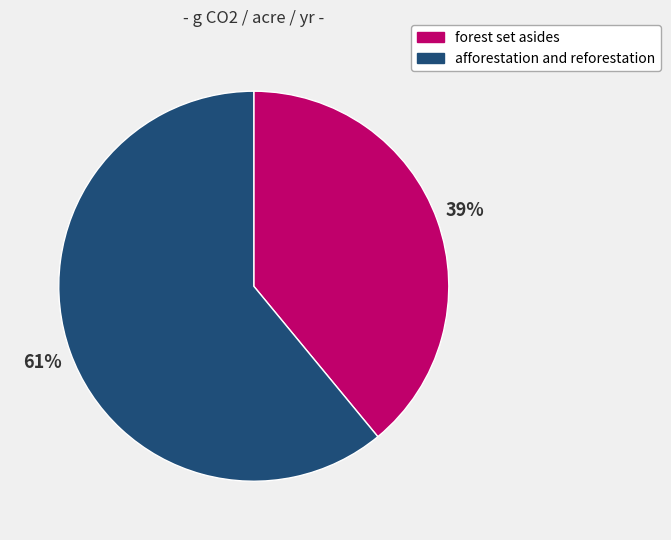

Which slice represents more than half of the pie?

afforestation and reforestation